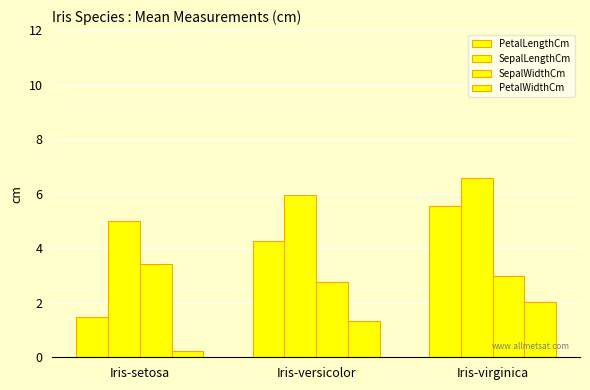

Where does the PetalWidthCm series first go above 1?

Iris-versicolor